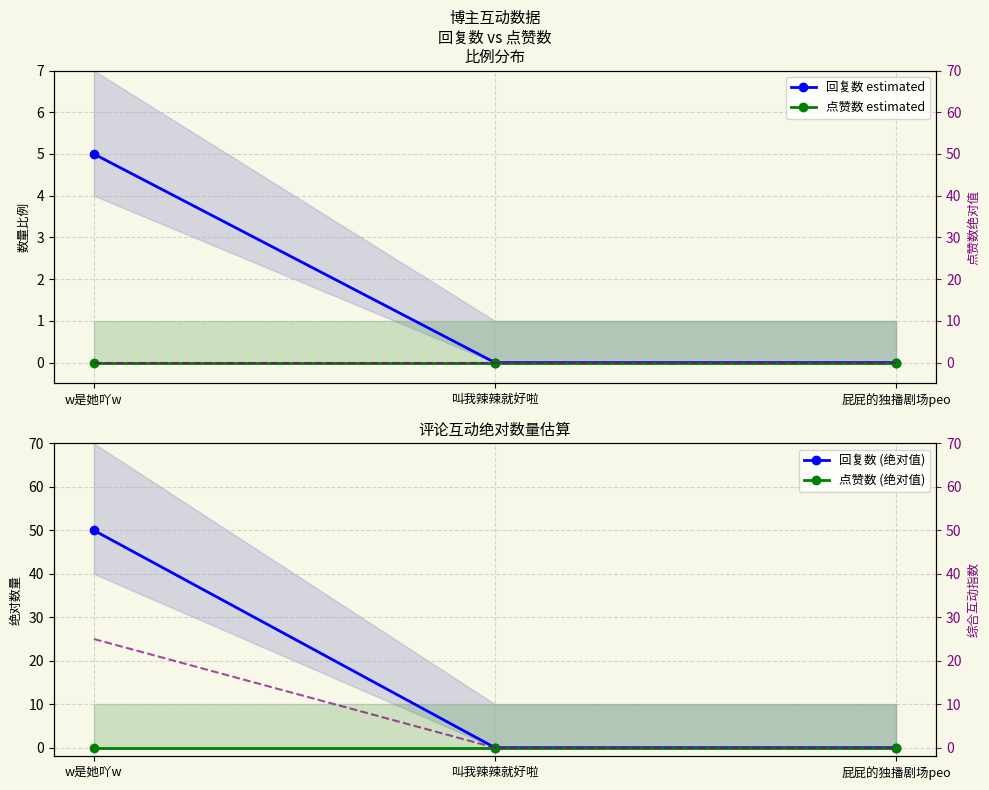

What is the sum of the 回复数 estimated values at 屁屁的独播剧场peo and w是她吖w?

5